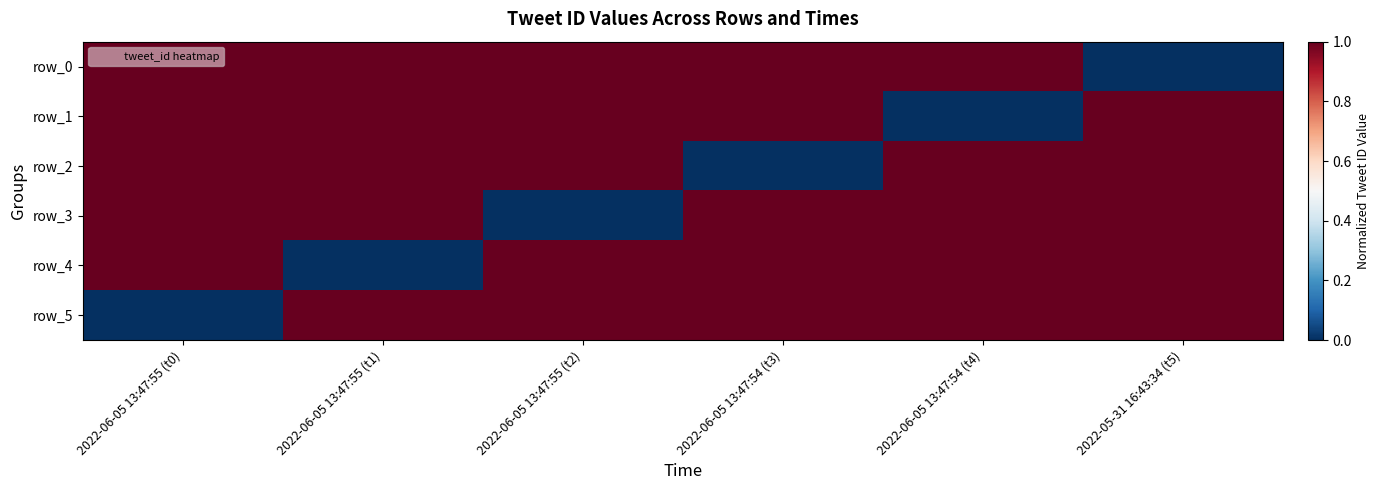

Which category has the highest value in the row_1 series?

2022-05-31 16:43:34 (t5)